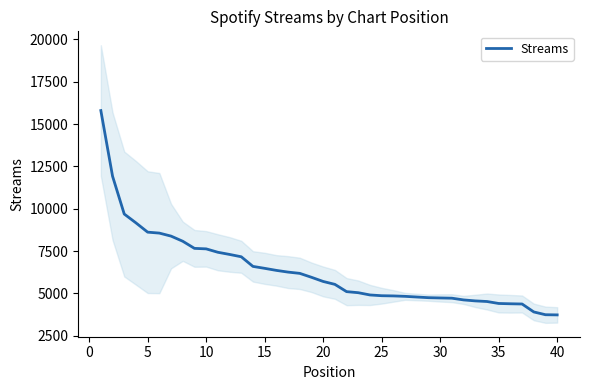

Does the chart have visible grid lines?

No